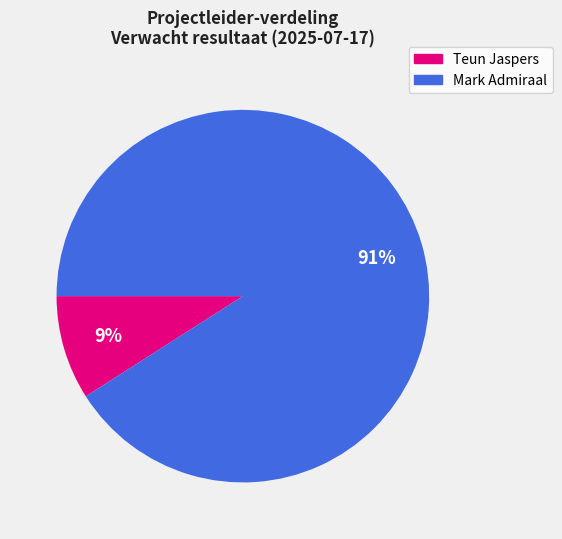

To the nearest percent, what is the average slice percentage?

50%